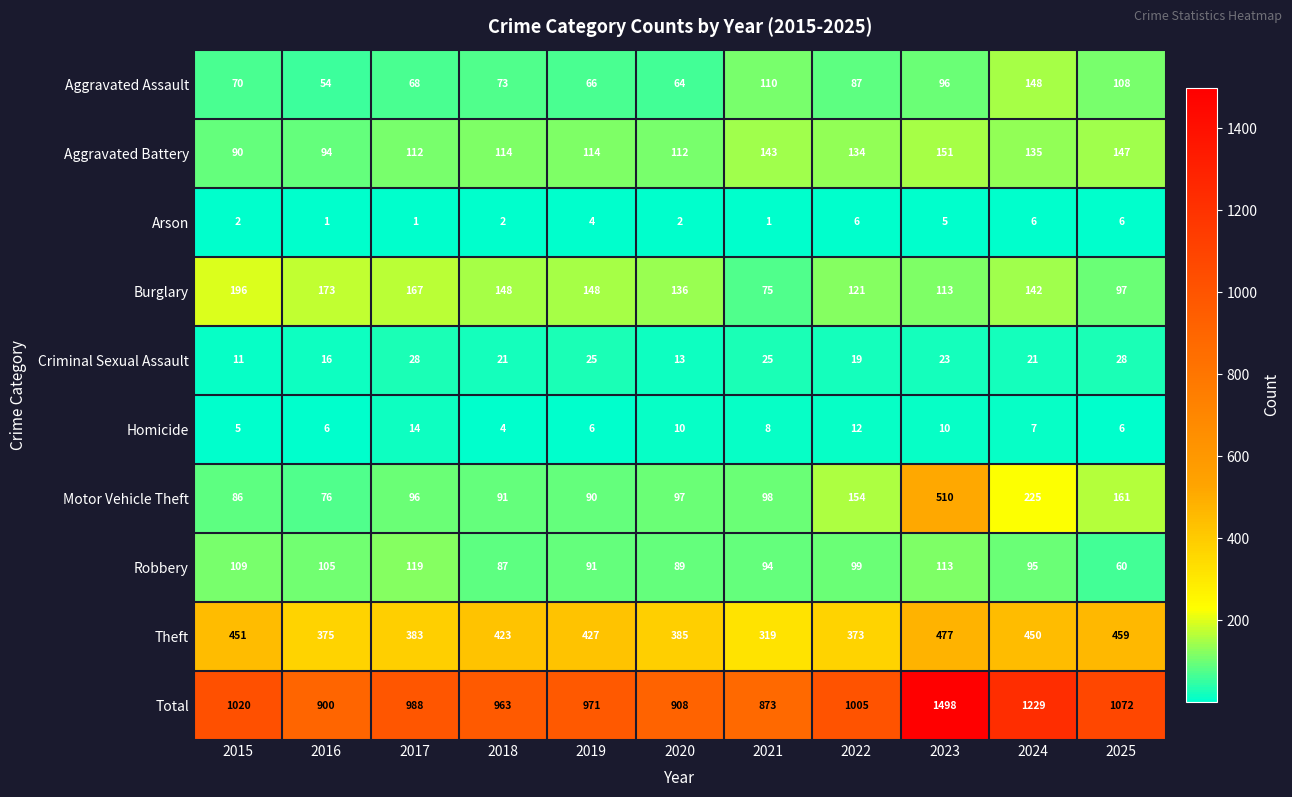

What is the sum of all Arson values?

36